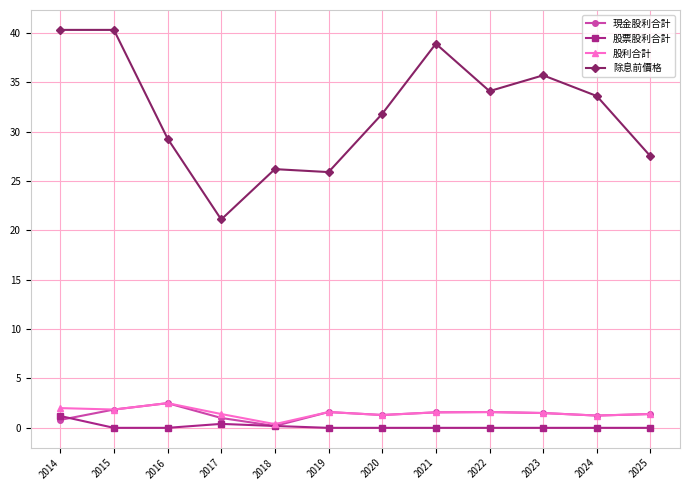

Is the value of 除息前價格 at 2014 greater than the value of 股利合計 at 2024?

Yes